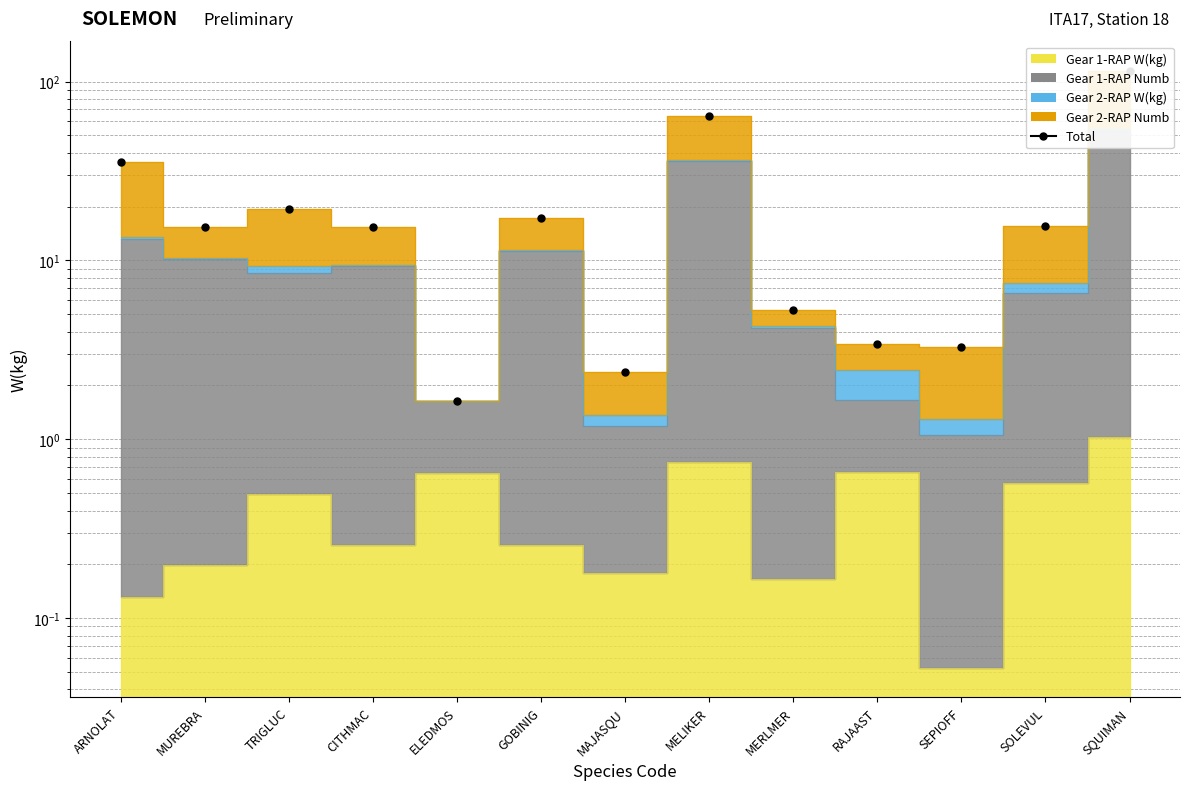

At which label is the value closest to 58?

MELIKER